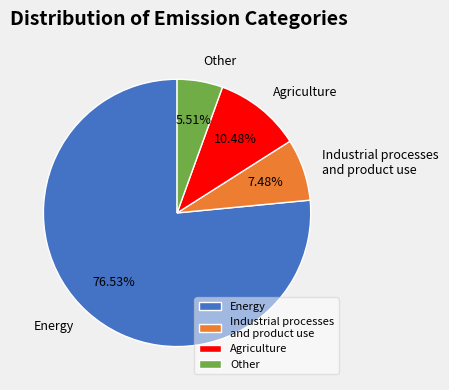

How many slices are in this pie chart?

4